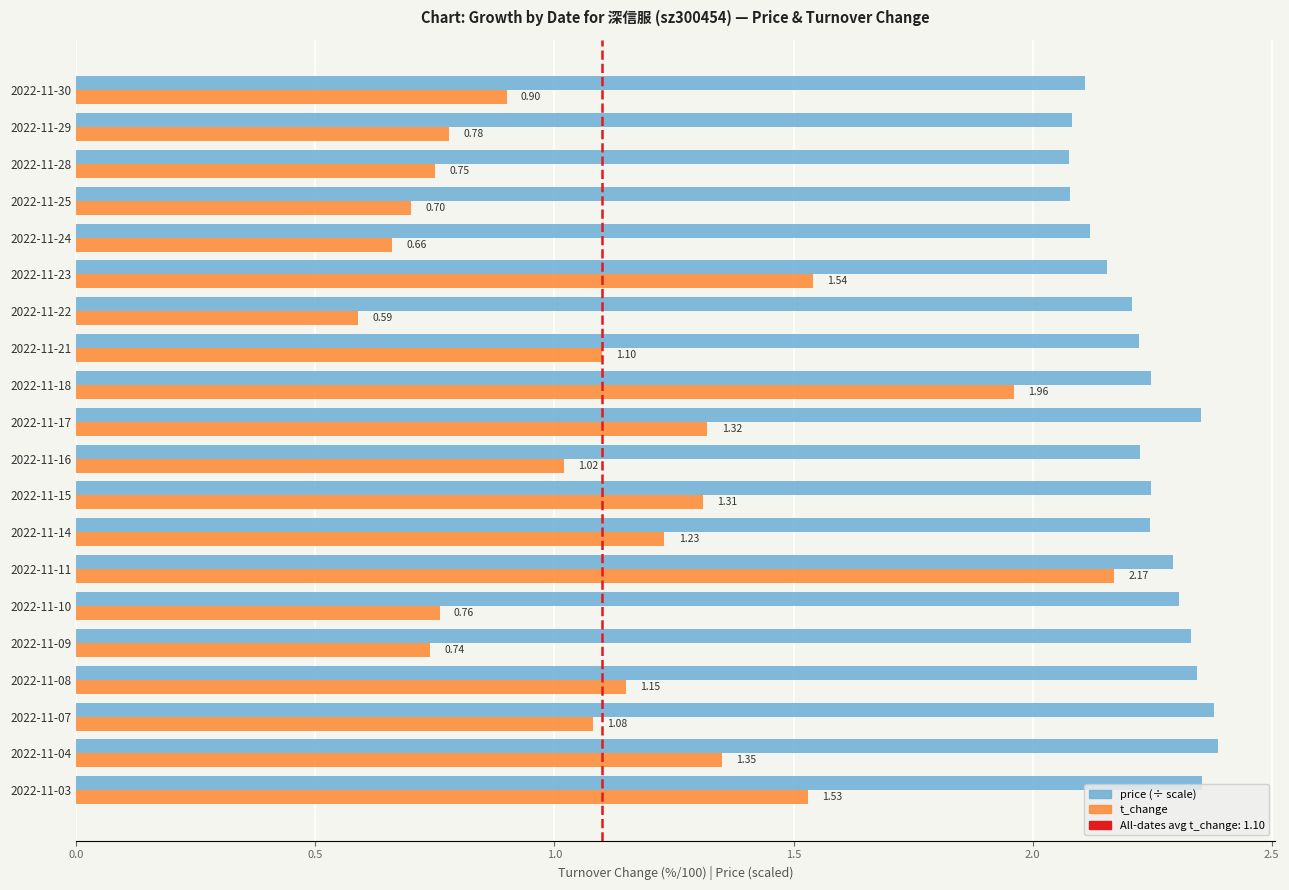

At which category is the sum across all series the highest?

2022-11-11